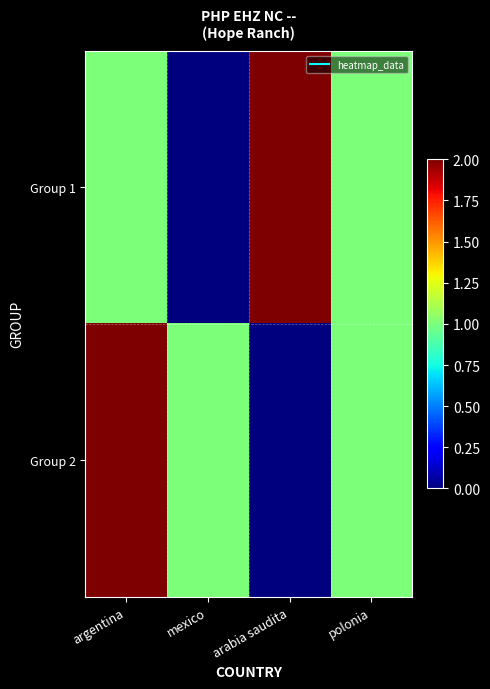

At which category is the sum across all series the highest?

argentina